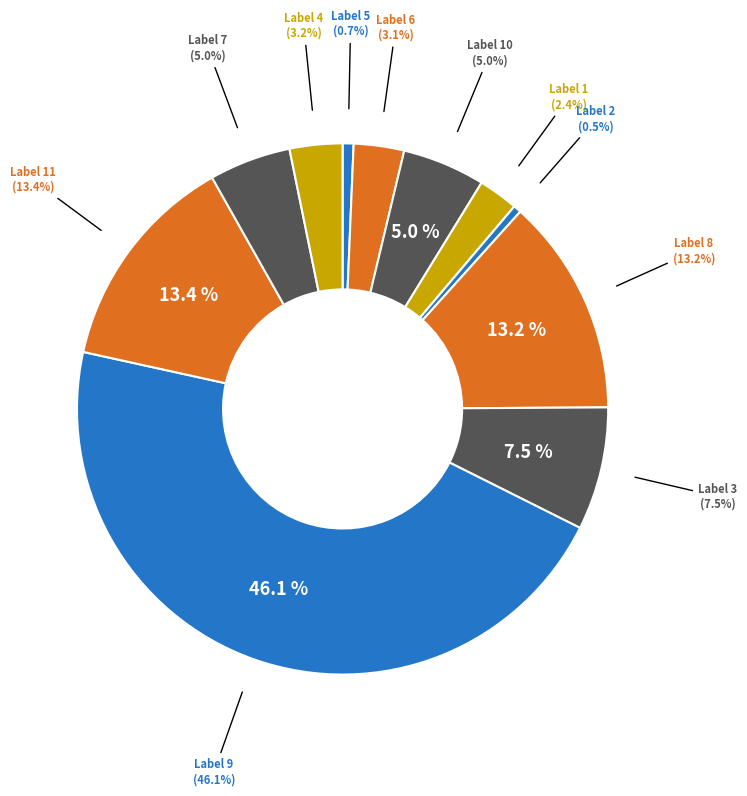

Which has a higher value, 5 or 10?

10